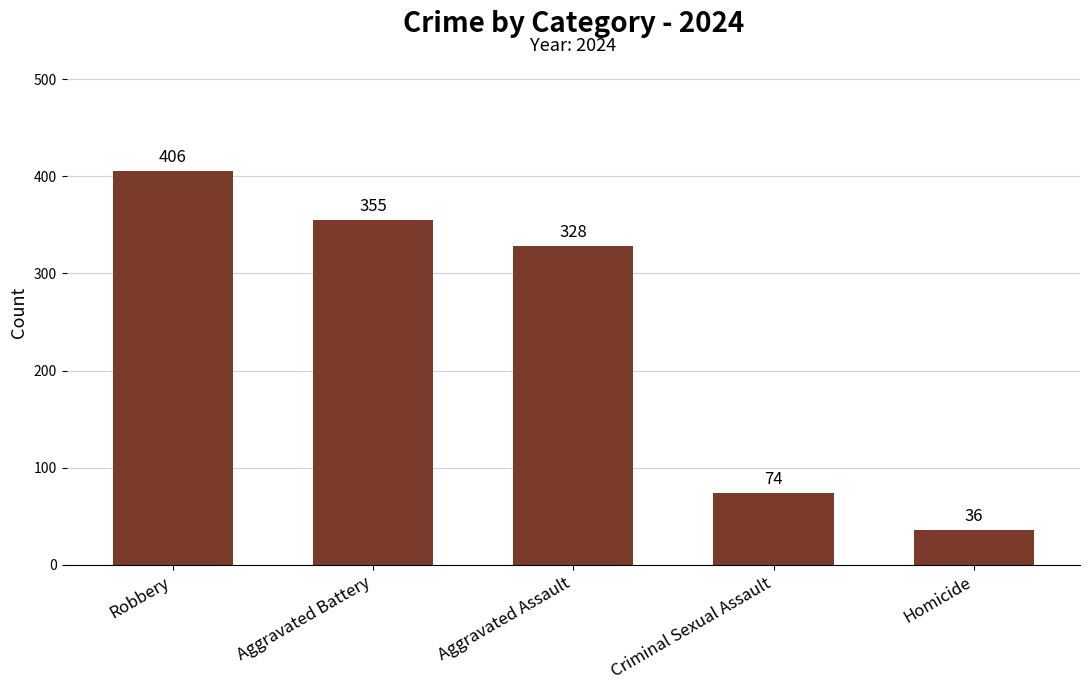

Rank the categories by value from lowest to highest.

Homicide, Criminal Sexual Assault, Aggravated Assault, Aggravated Battery, Robbery